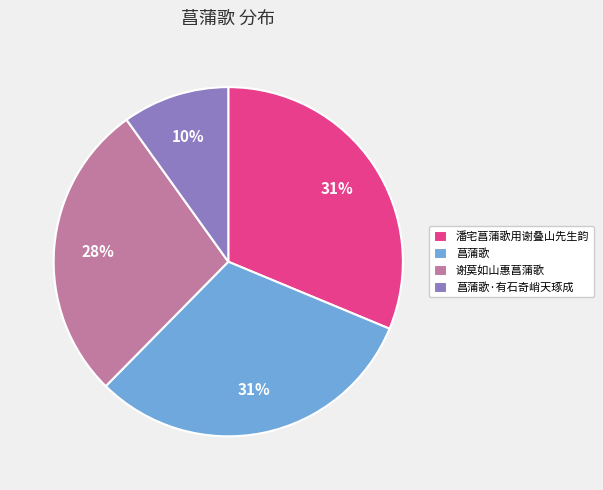

The 谢莫如山惠菖蒲歌 slice represents 28% of the pie. True or false?

True